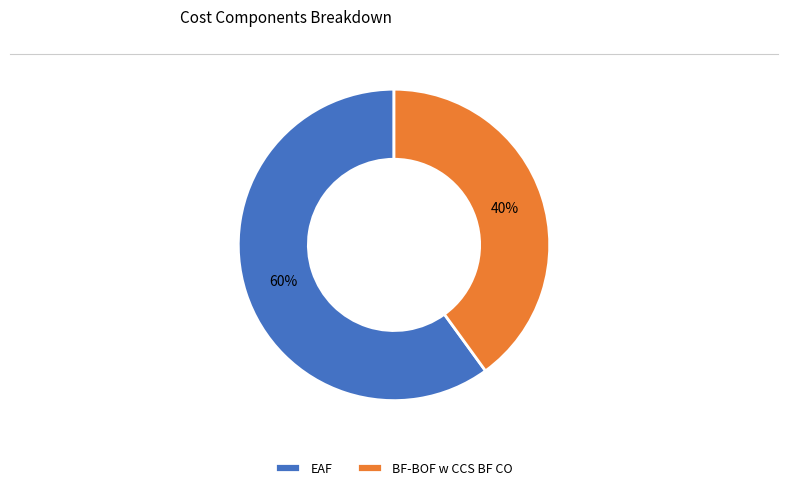

Which category accounts for the majority?

EAF